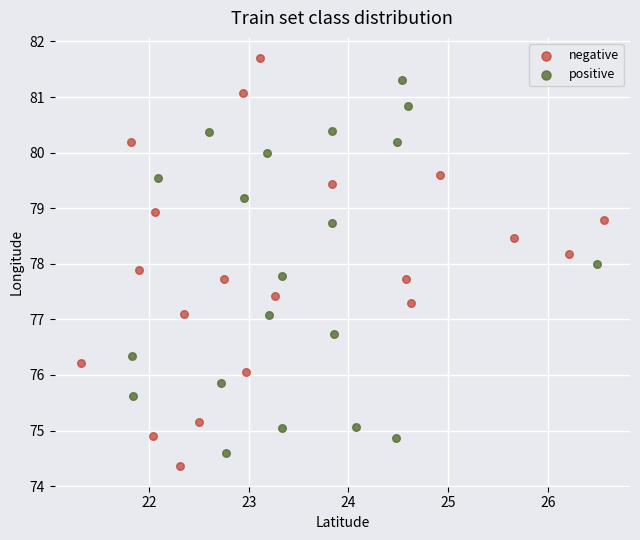

Which series reaches the maximum Y coordinate?

negative